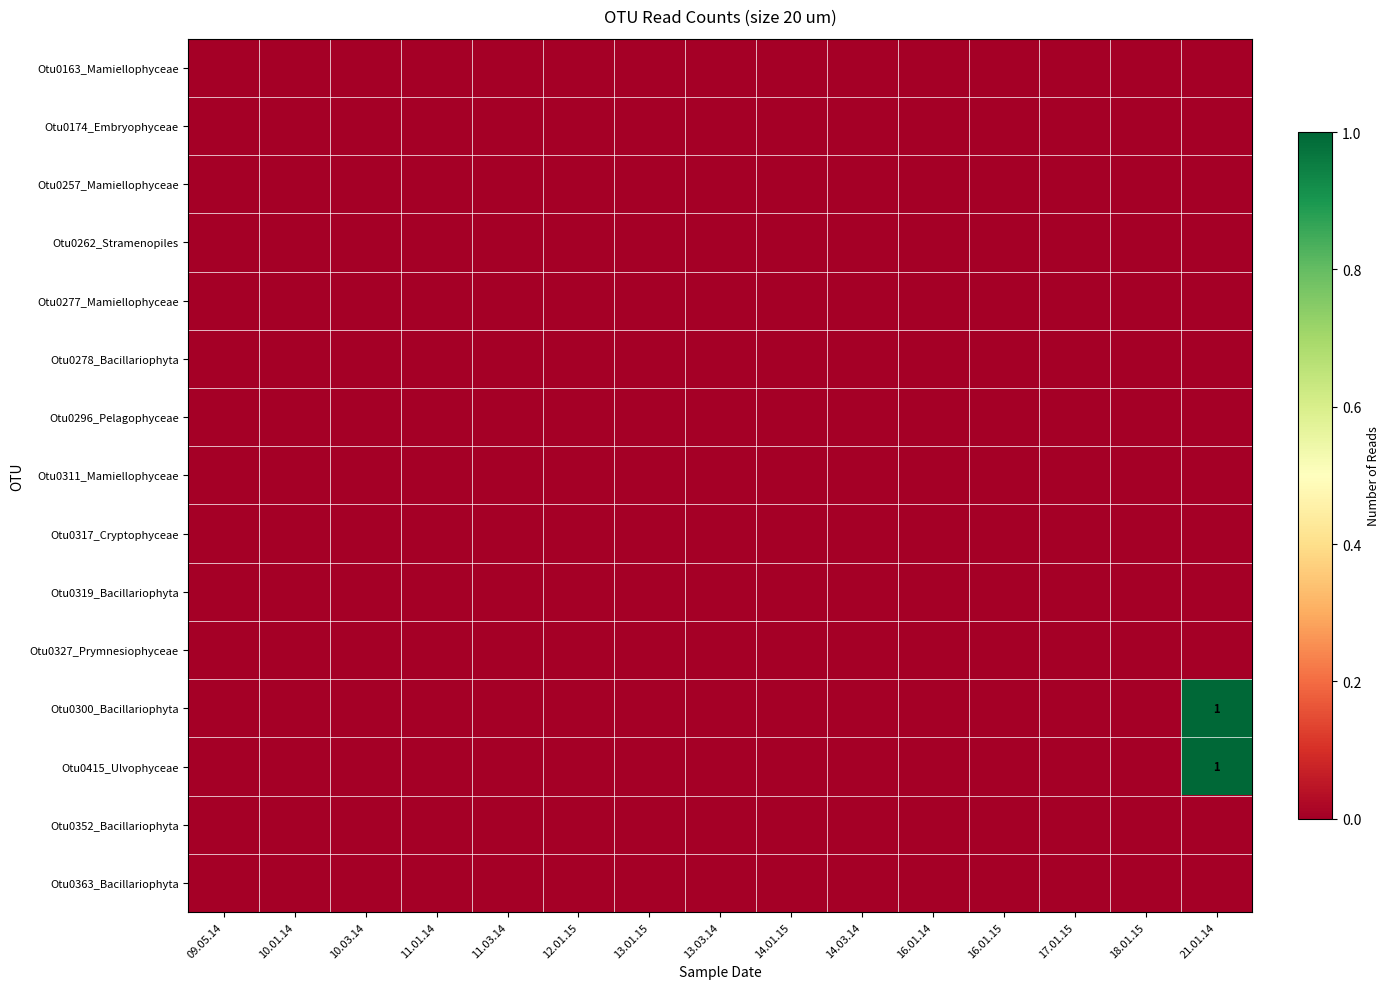

List the series in order of their peak value, highest first.

Otu0300_Bacillariophyta, Otu0415_Ulvophyceae, Otu0163_Mamiellophyceae, Otu0174_Embryophyceae, Otu0257_Mamiellophyceae, Otu0262_Stramenopiles, Otu0277_Mamiellophyceae, Otu0278_Bacillariophyta, Otu0296_Pelagophyceae, Otu0311_Mamiellophyceae, Otu0317_Cryptophyceae, Otu0319_Bacillariophyta, Otu0327_Prymnesiophyceae, Otu0352_Bacillariophyta, Otu0363_Bacillariophyta